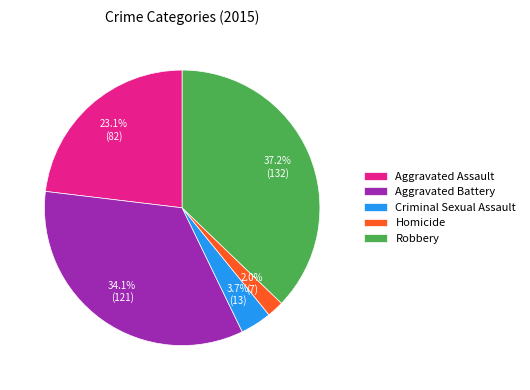

What is the smallest slice in the pie chart?

Homicide